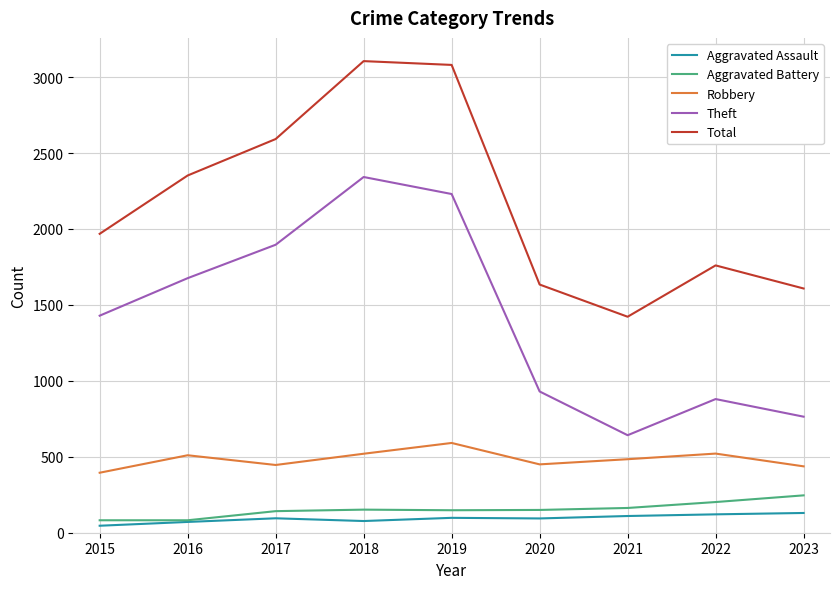

True or false: Theft and Robbery intersect in this chart.

False